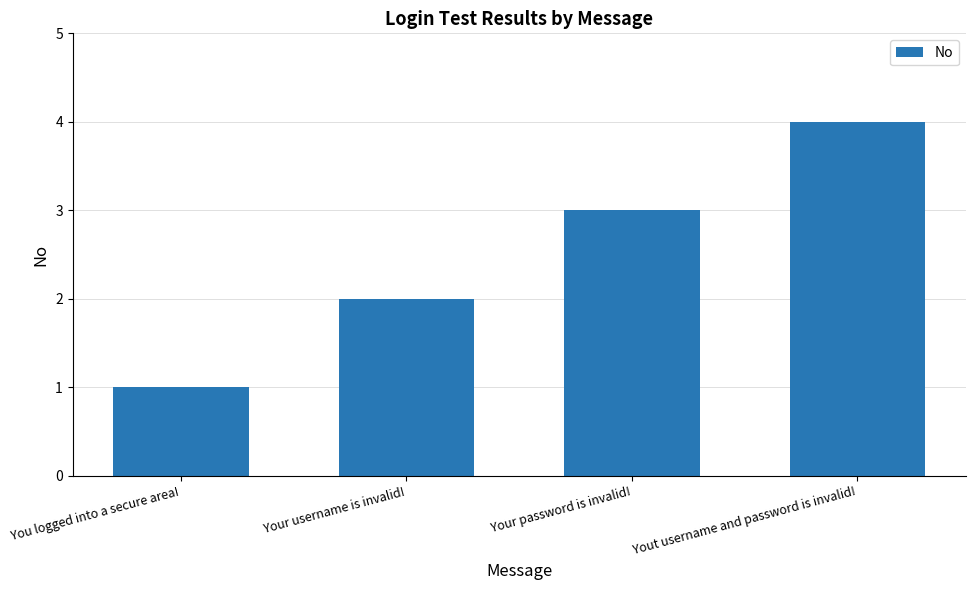

What is the approximate value at Your username is invalid!?

2